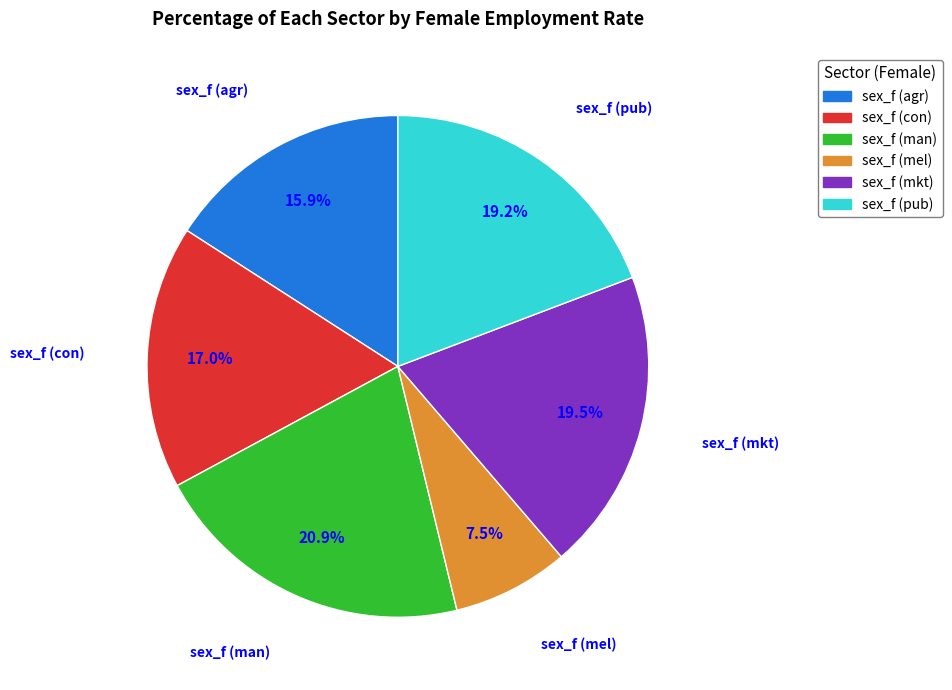

Between sex_f (con) and sex_f (man), which is larger?

sex_f (man)